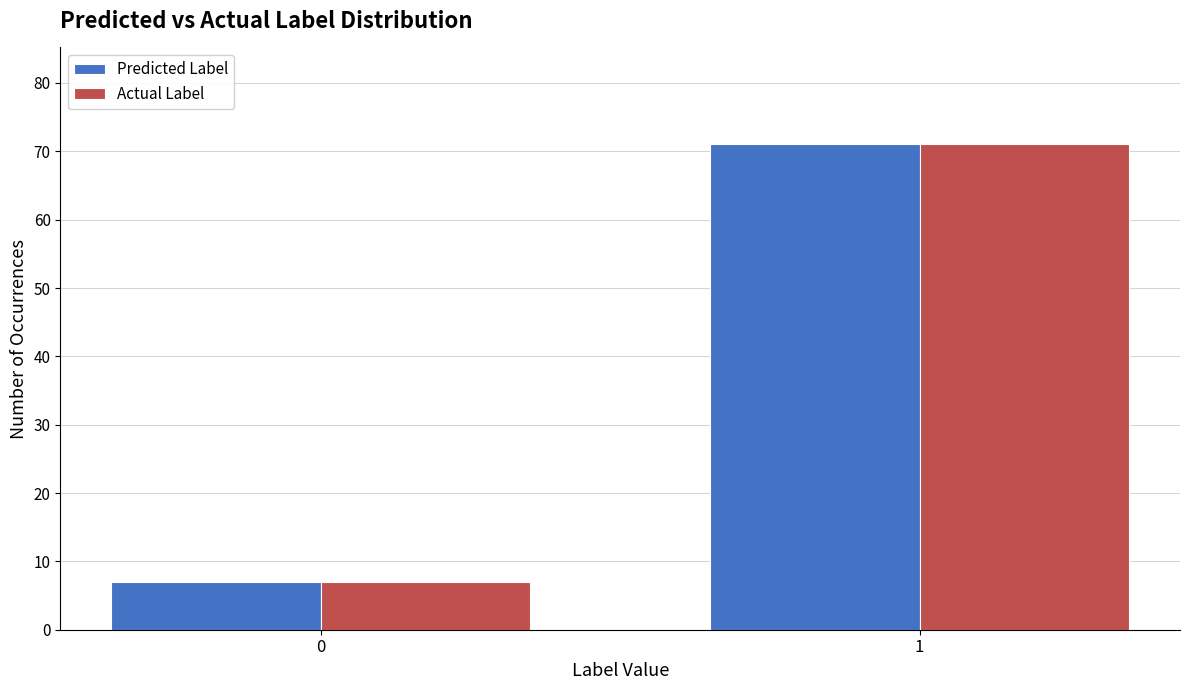

Reading right to left, transcribe all the data shown in this chart.

Predicted Label: 1=71	0=7
Actual Label: 1=71	0=7